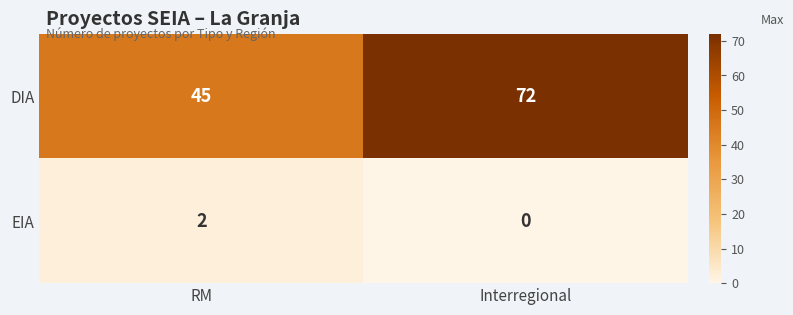

Rank the categories by DIA value from lowest to highest.

RM, Interregional